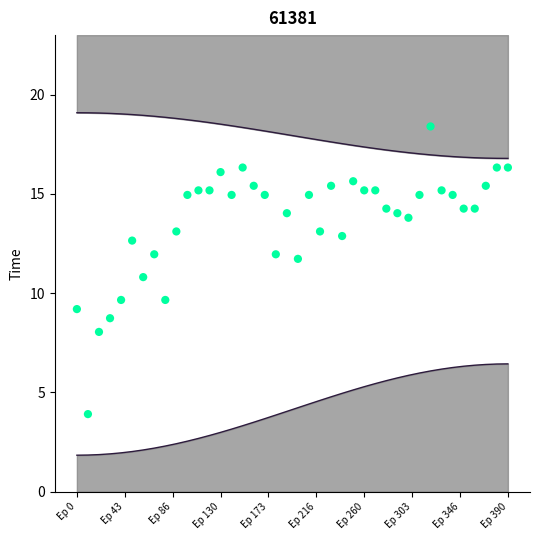

What is the range of X values (max minus min)?

390.0